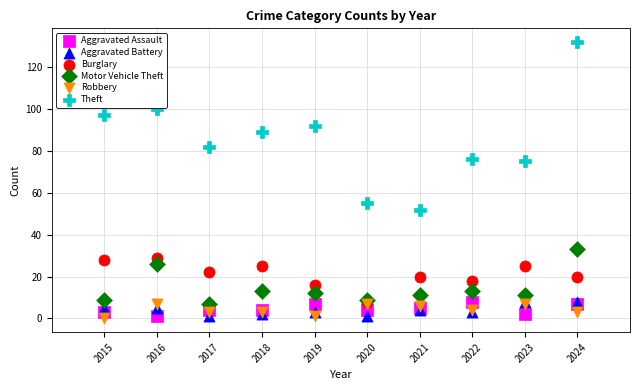

What are all the series names shown in the legend?

Aggravated Assault, Aggravated Battery, Burglary, Motor Vehicle Theft, Robbery, Theft